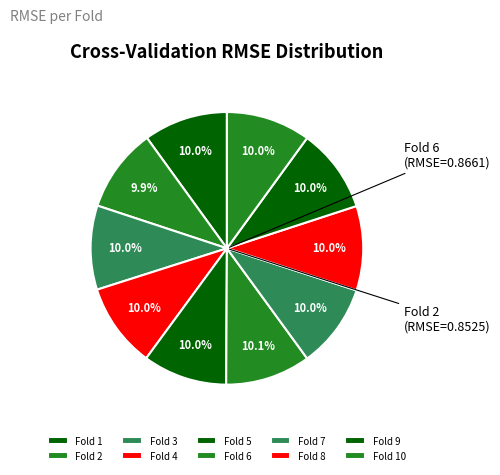

To the nearest percent, what is the average slice percentage?

10%